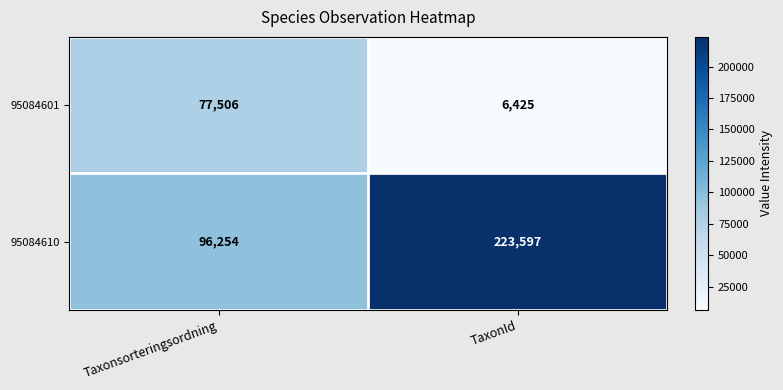

What is the difference between the 95084601 values at TaxonId and Taxonsorteringsordning?

71081